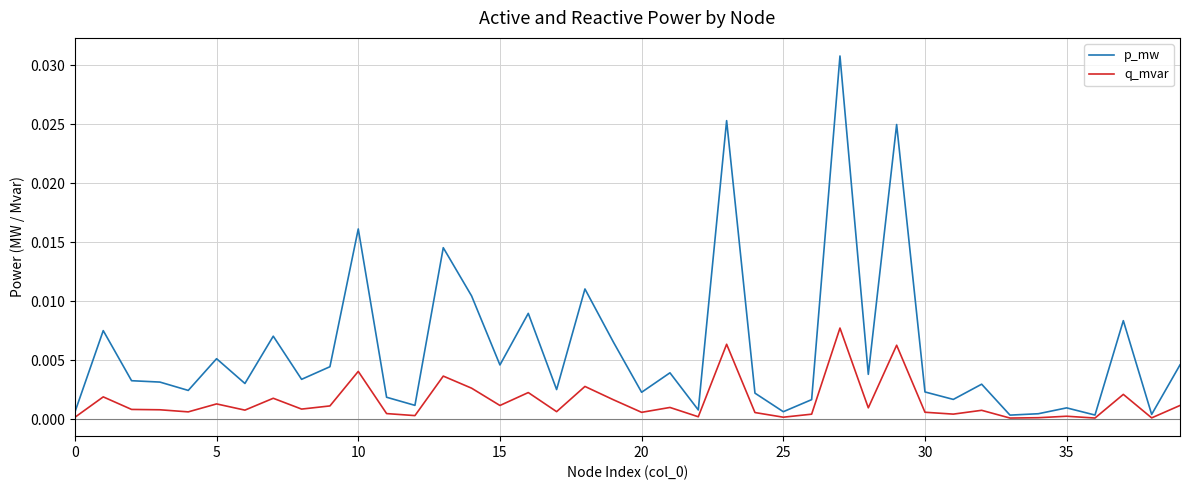

Rank the series by their maximum value, from lowest to highest.

q_mvar, p_mw